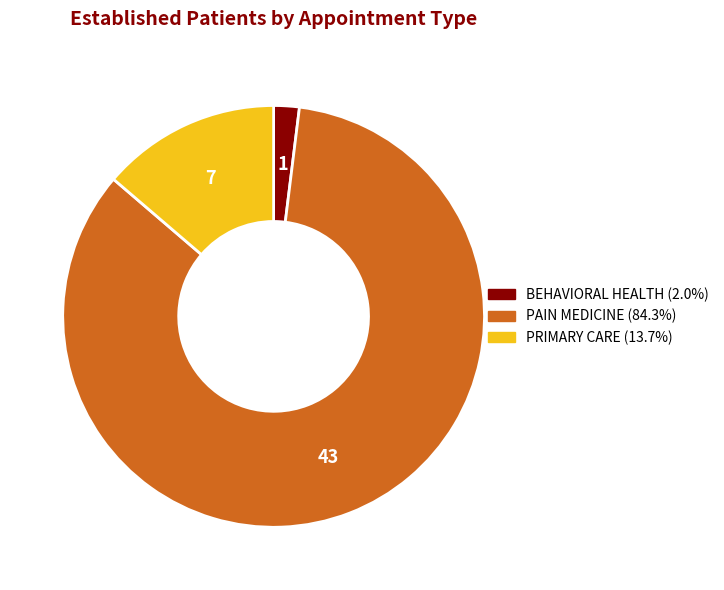

Is it true that PAIN MEDICINE is 70% of the pie?

False